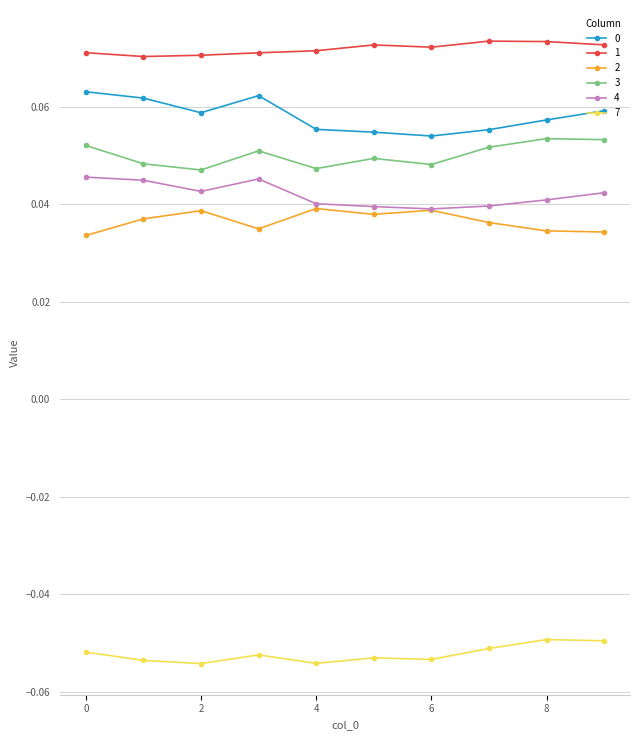

True or false: 0 and 2 cross at least once.

False